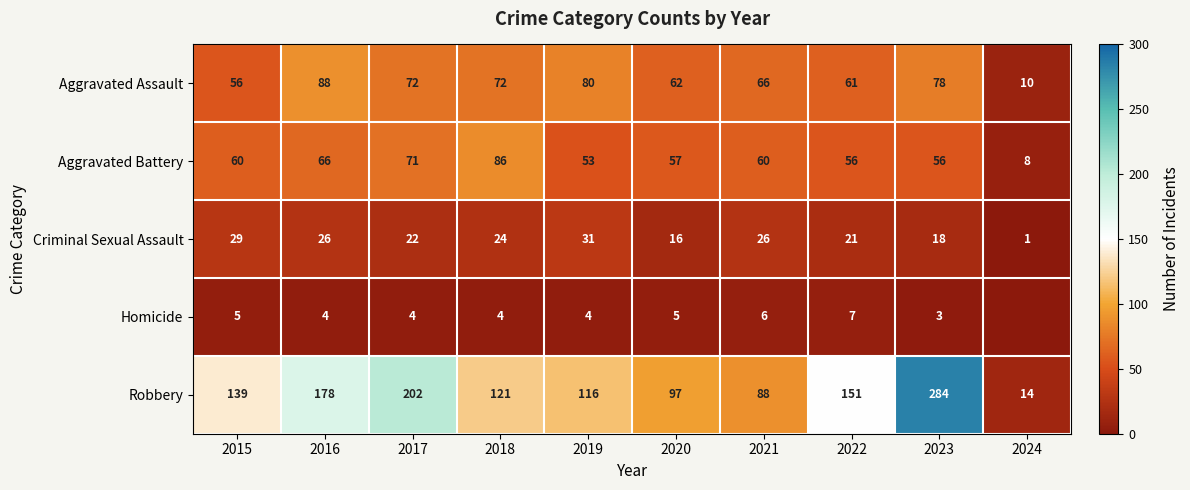

The Aggravated Battery series shows 60 at 2021. True or false?

True